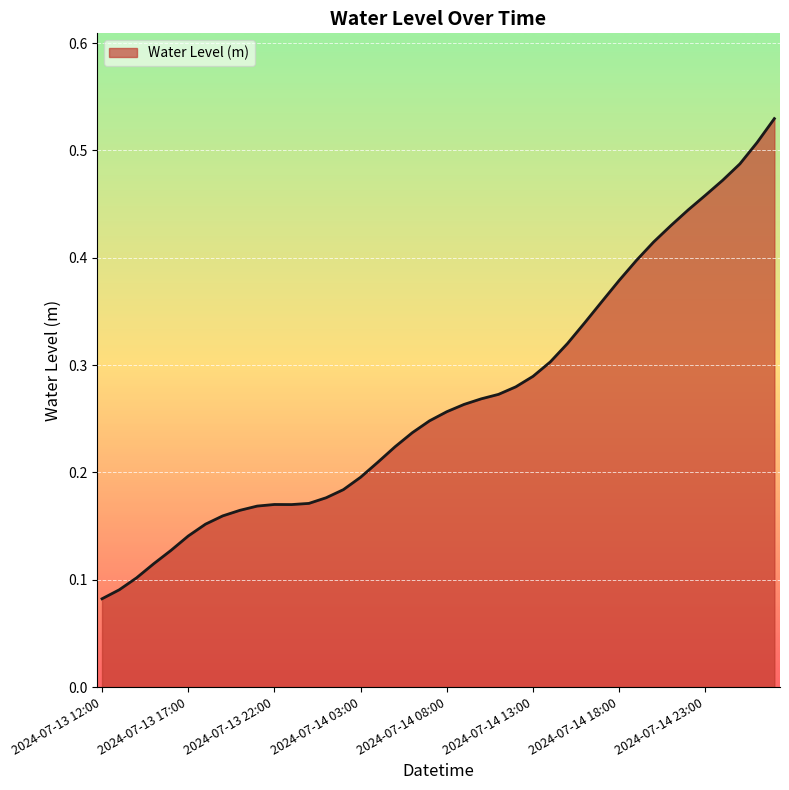

Is this an area chart (filled region under the line)?

Yes